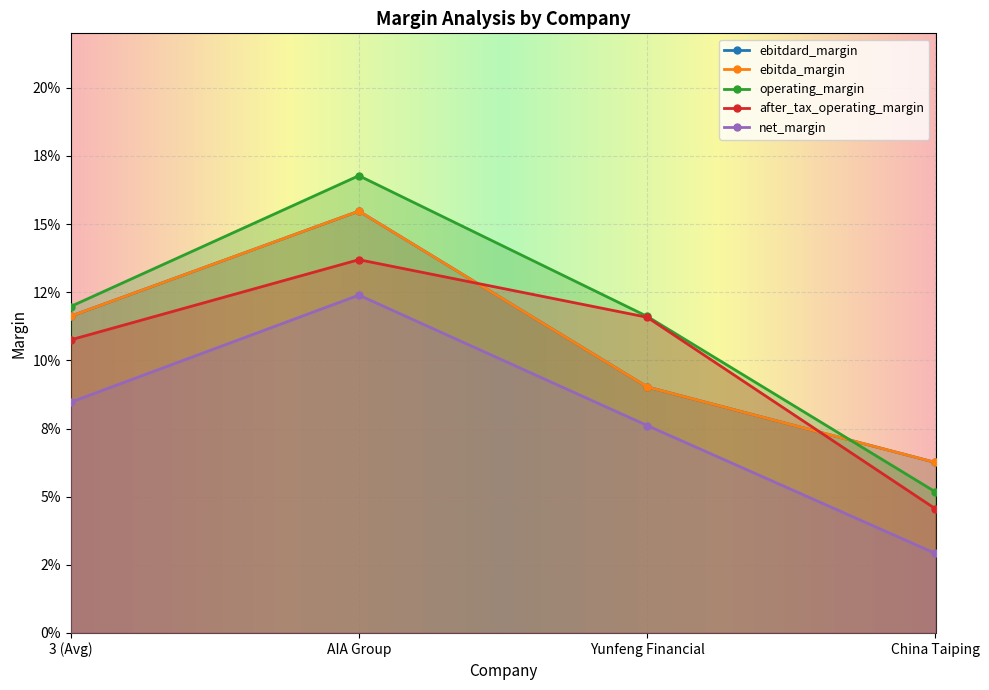

Rank the series at AIA Group from highest to lowest value.

operating_margin, ebitdard_margin, ebitda_margin, after_tax_operating_margin, net_margin